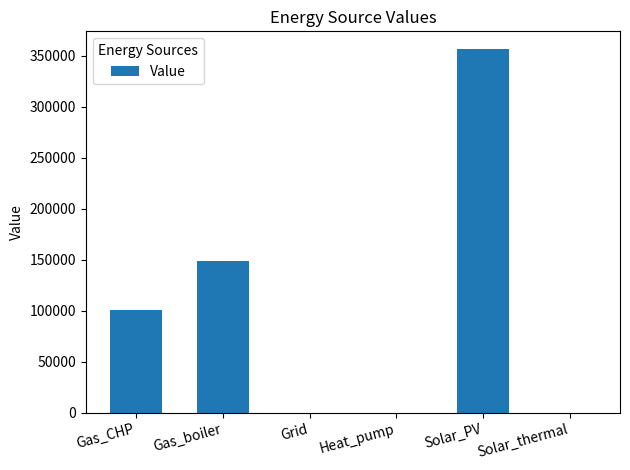

At which label is the value closest to 178035?

Gas_boiler